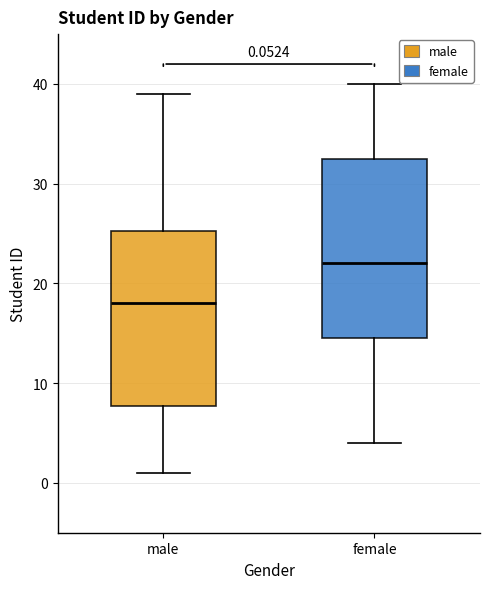

Which box's median line is the highest?

female